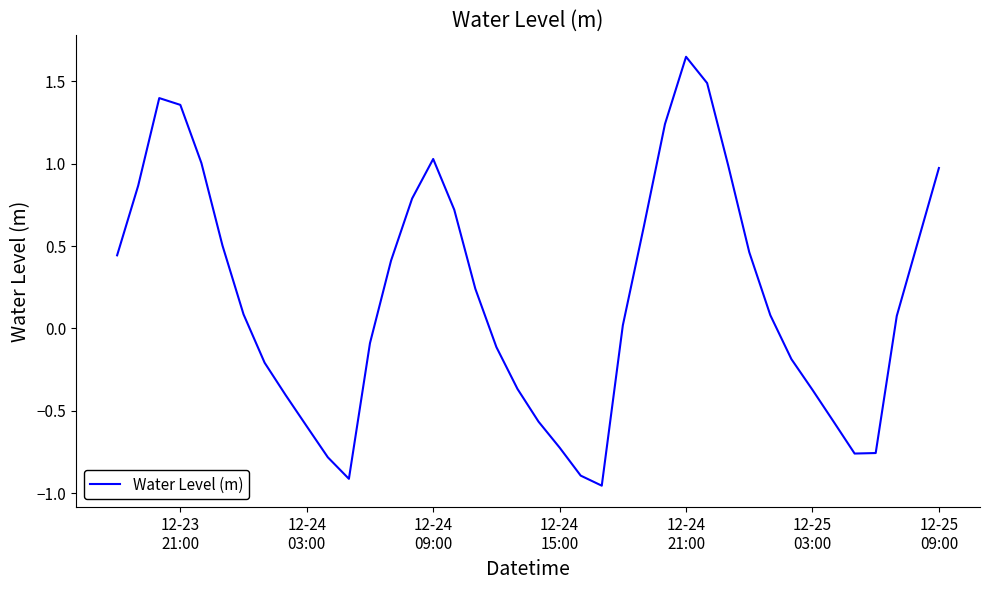

How many lines are shown in the chart?

1